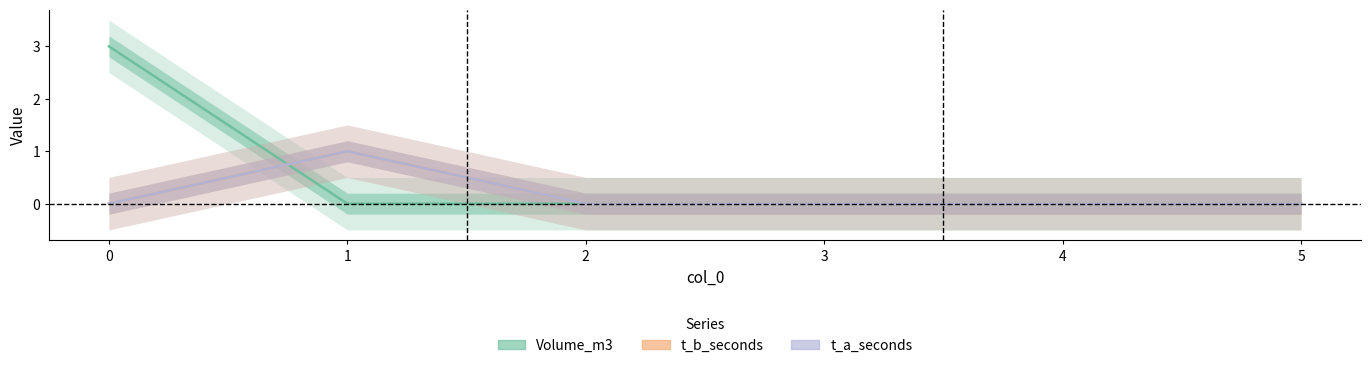

What is the spread (max minus min) of values at 1?

1